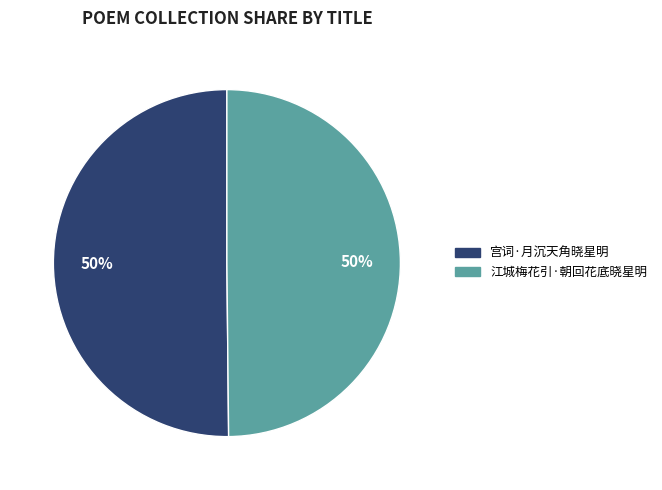

To the nearest percent, what percentage of the pie is 宫词·月沉天角晓星明?

50%